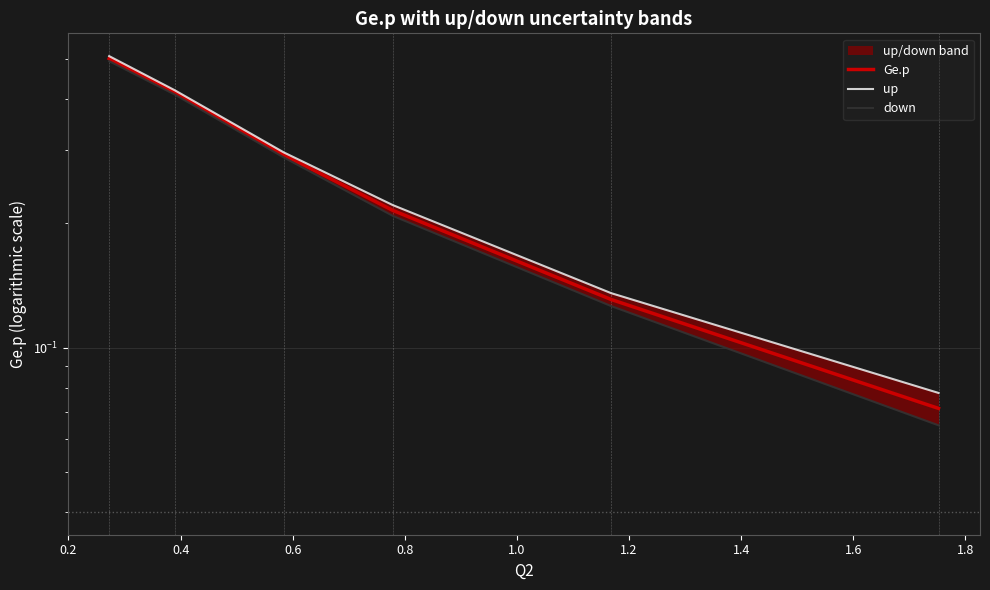

List the series in order of their peak value, lowest first.

down, Ge.p, up